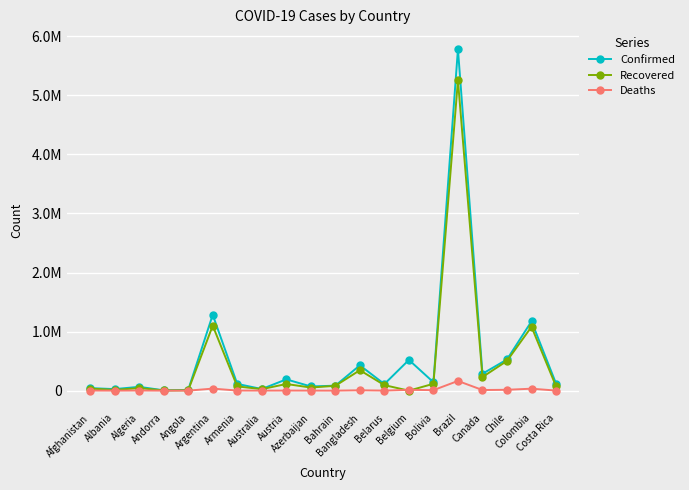

What is the sum of all Deaths values?

299773